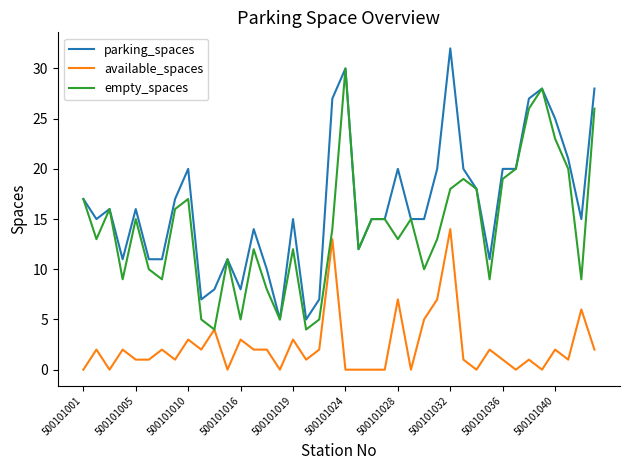

True or false: available_spaces and parking_spaces intersect in this chart.

False